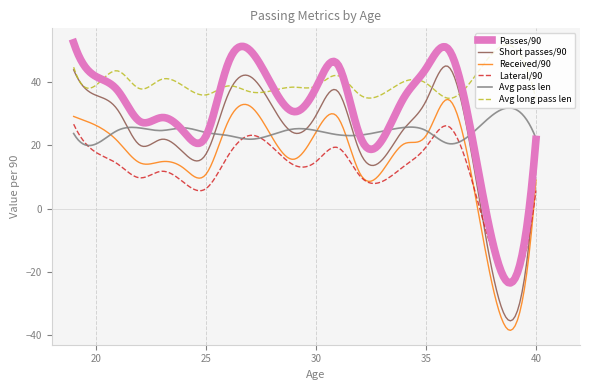

Which series has the widest spread of values?

Short passes/90